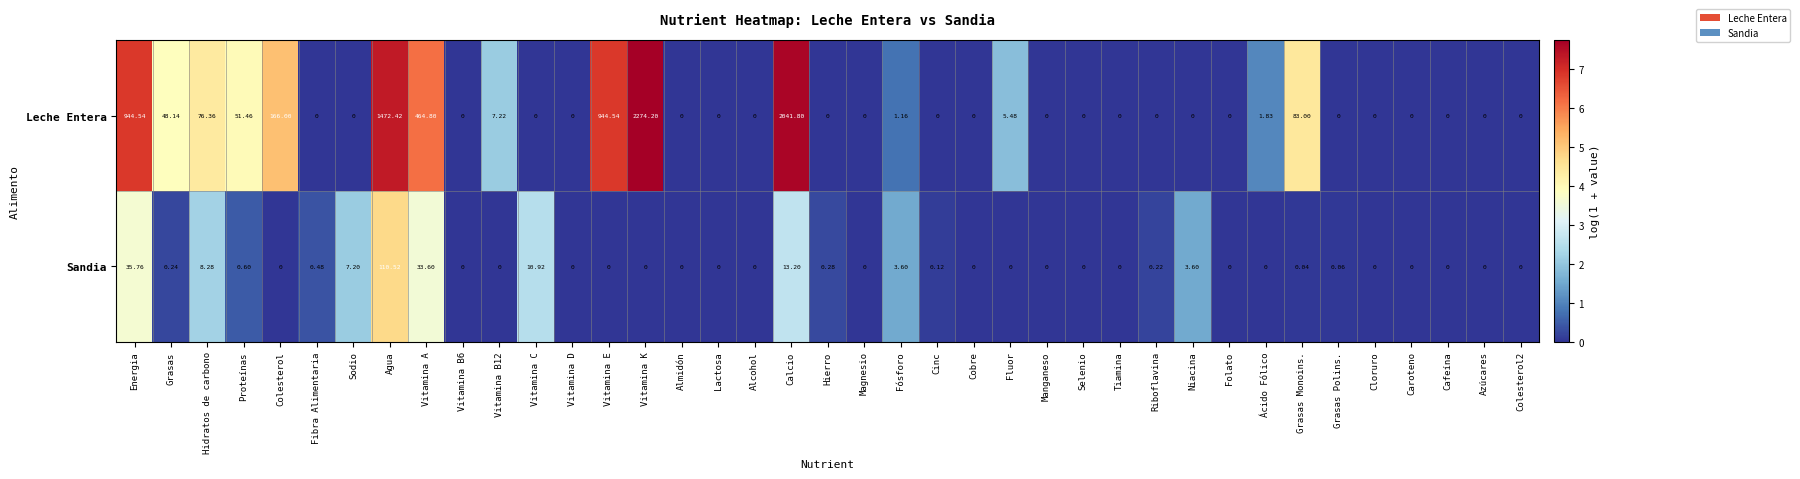

How many categories are shown in the chart?

39